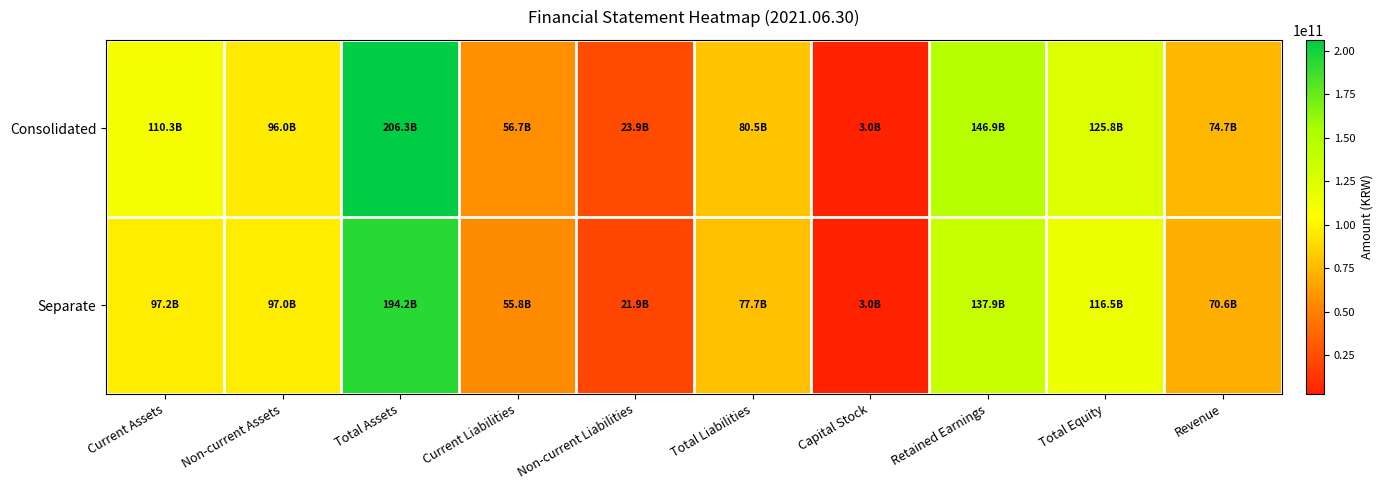

At which category is the sum across all series the highest?

Total Assets